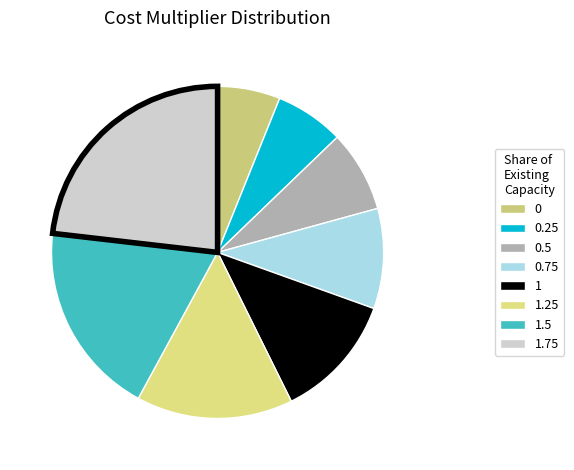

Count the number of slices in the pie.

8